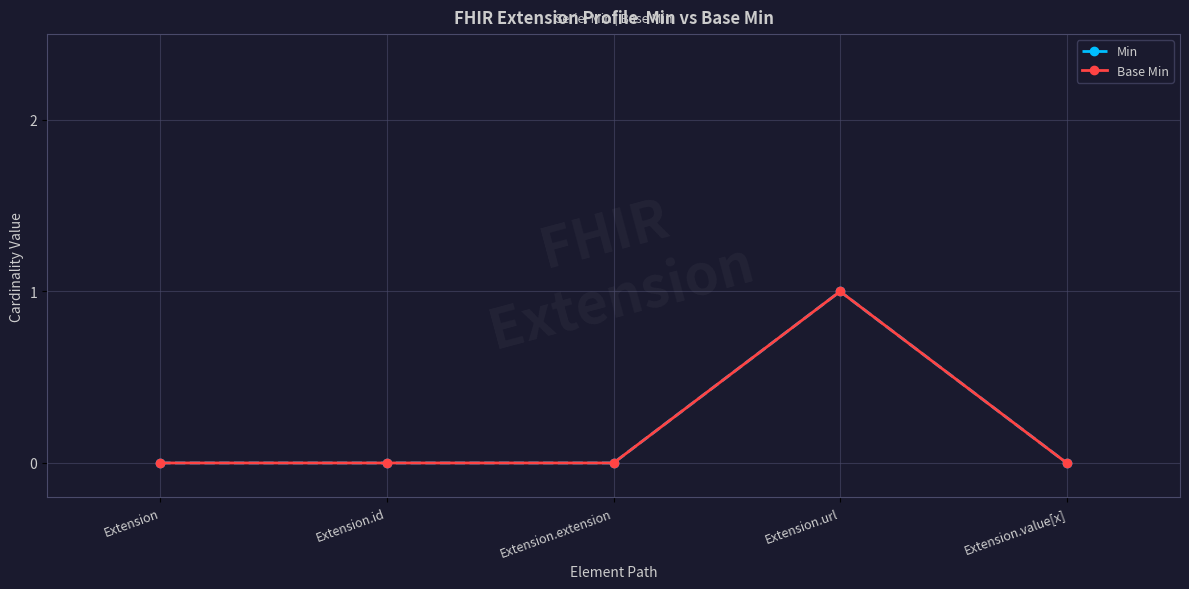

Rank the categories by Base Min value from lowest to highest.

Extension, Extension.id, Extension.extension, Extension.value[x], Extension.url